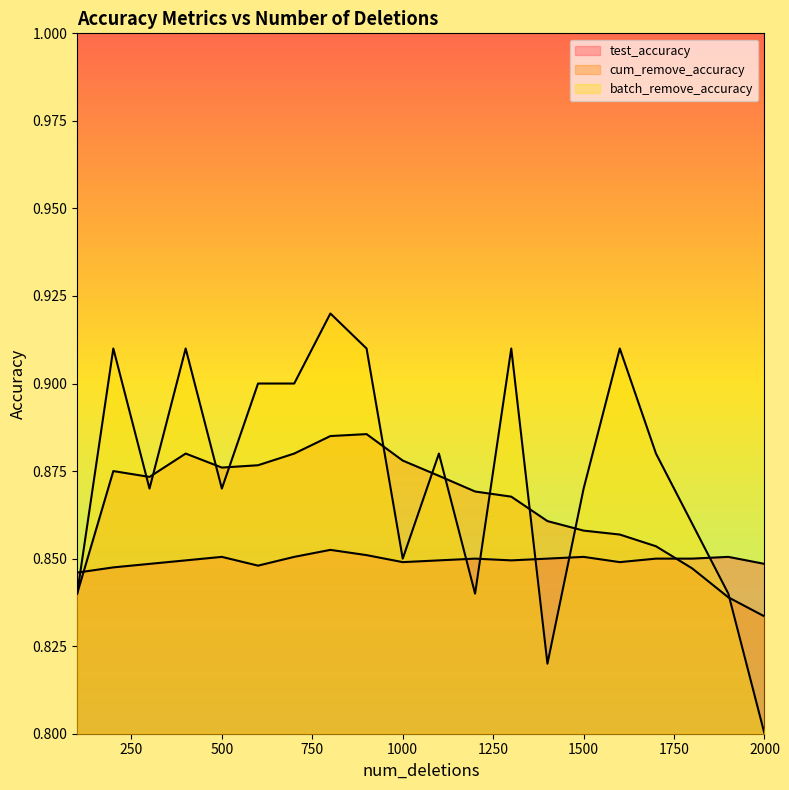

True or false: batch_remove_accuracy has a value of 0.4 at 200.

False